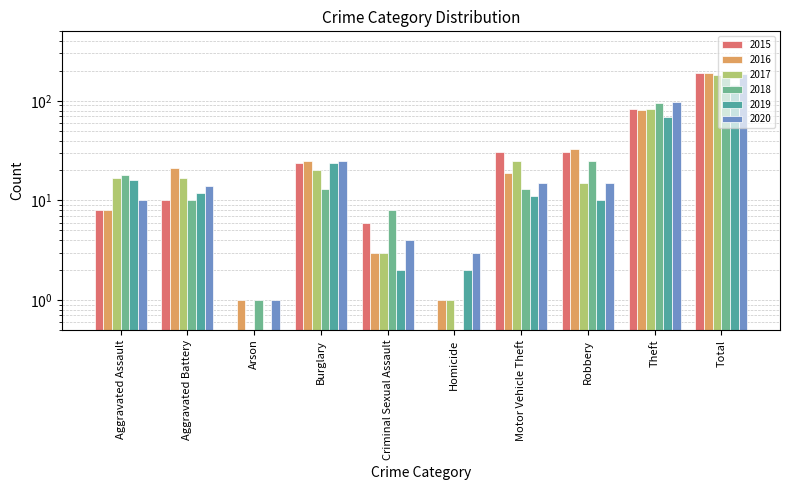

Rank the categories by 2017 value from lowest to highest.

Arson, Homicide, Criminal Sexual Assault, Robbery, Aggravated Assault, Aggravated Battery, Burglary, Motor Vehicle Theft, Theft, Total